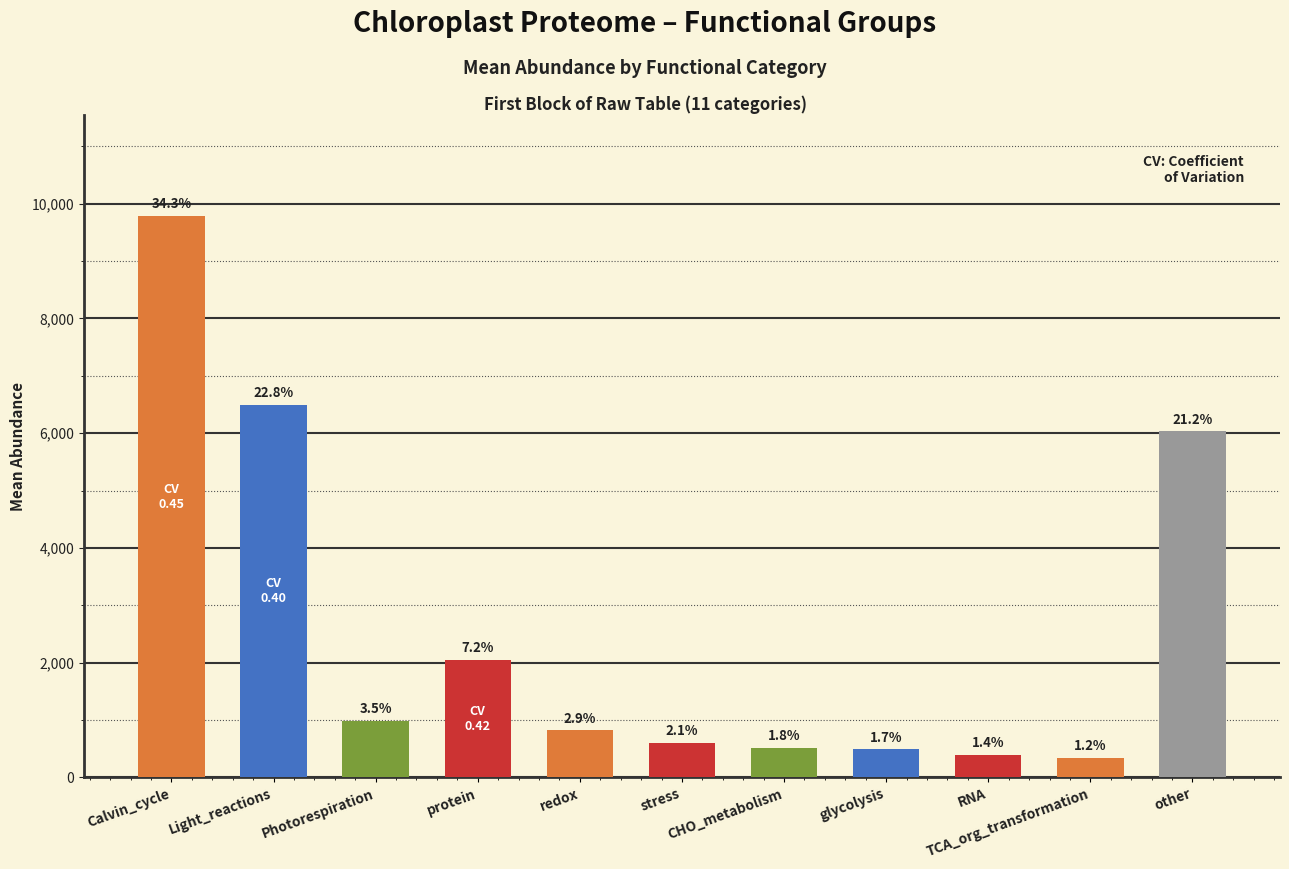

Reading left to right, transcribe all the data shown in this chart.

9782.2	6489.7	989.1	2045.7	820.2	599.0	519.0	491.0	399.4	345.5	6032.0